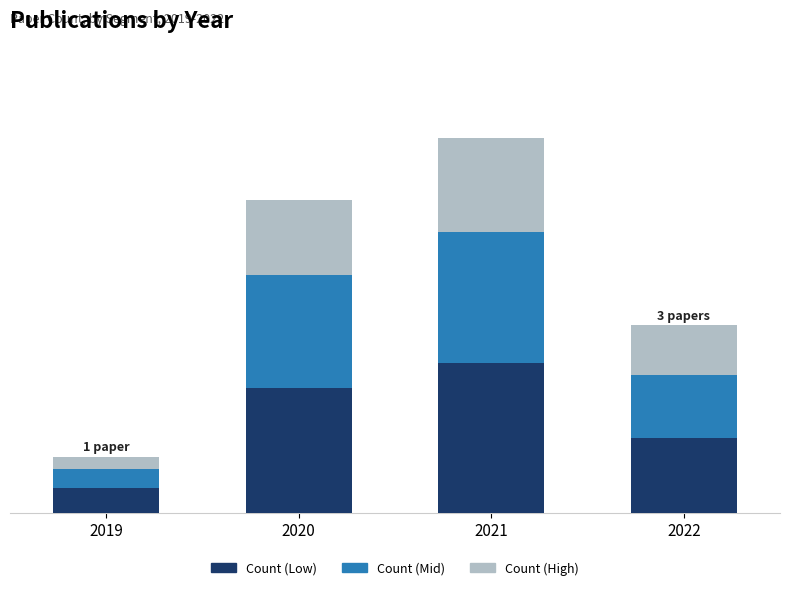

Which series has the largest range (max minus min)?

Count (Low)